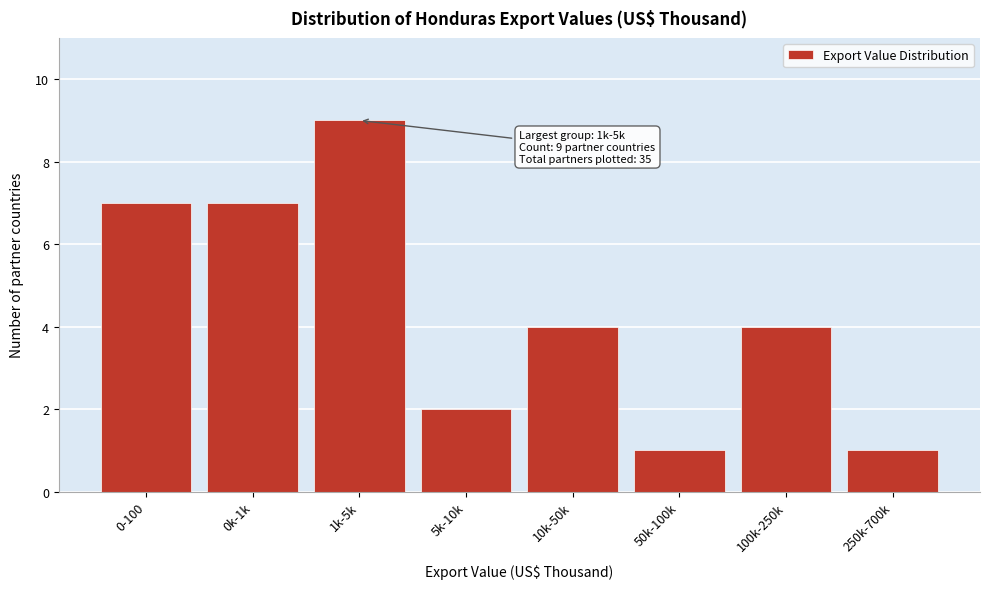

Reading left to right, what are all the values shown in this chart?

0-100=7	0k-1k=7	1k-5k=9	5k-10k=2	10k-50k=4	50k-100k=1	100k-250k=4	250k-700k=1